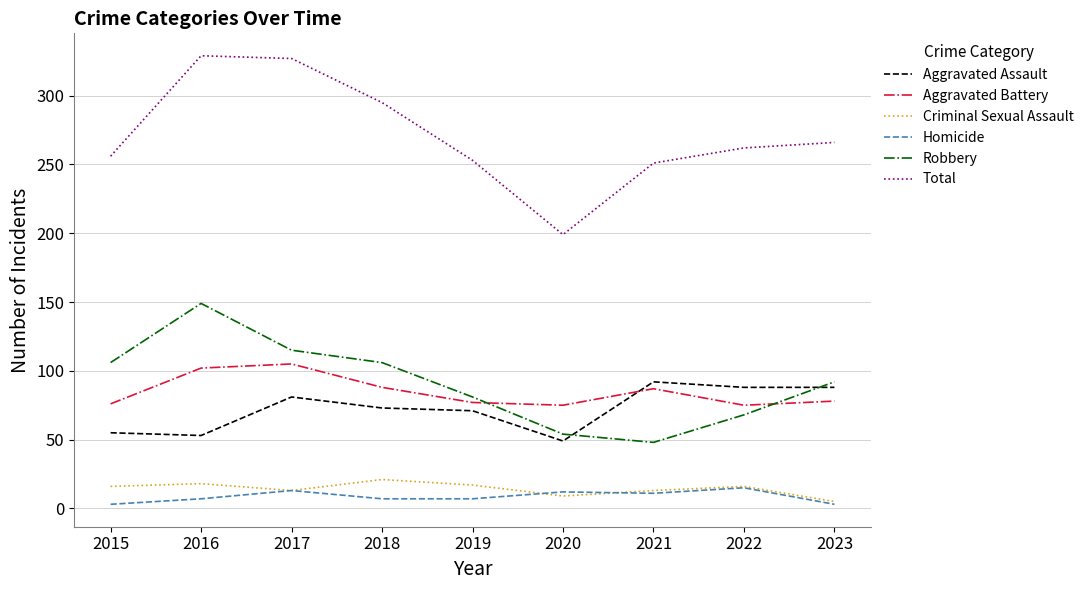

Is it true that Aggravated Battery equals 105 at 2017?

True